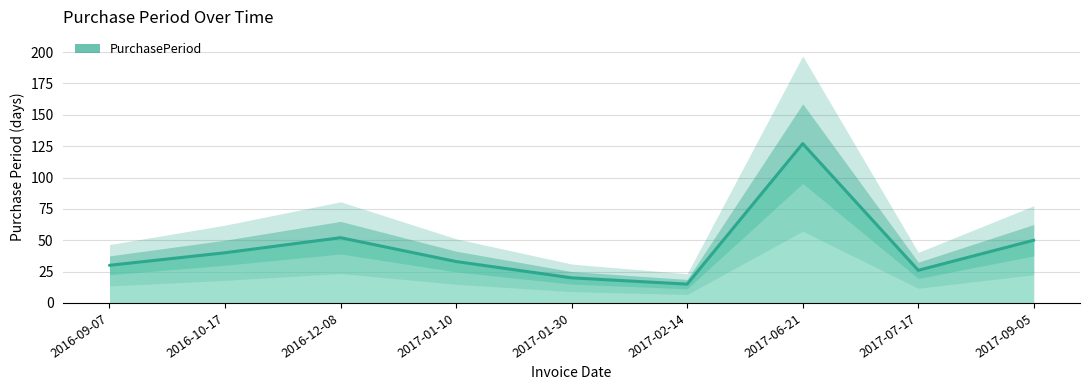

What is the difference between the maximum and minimum values?

112